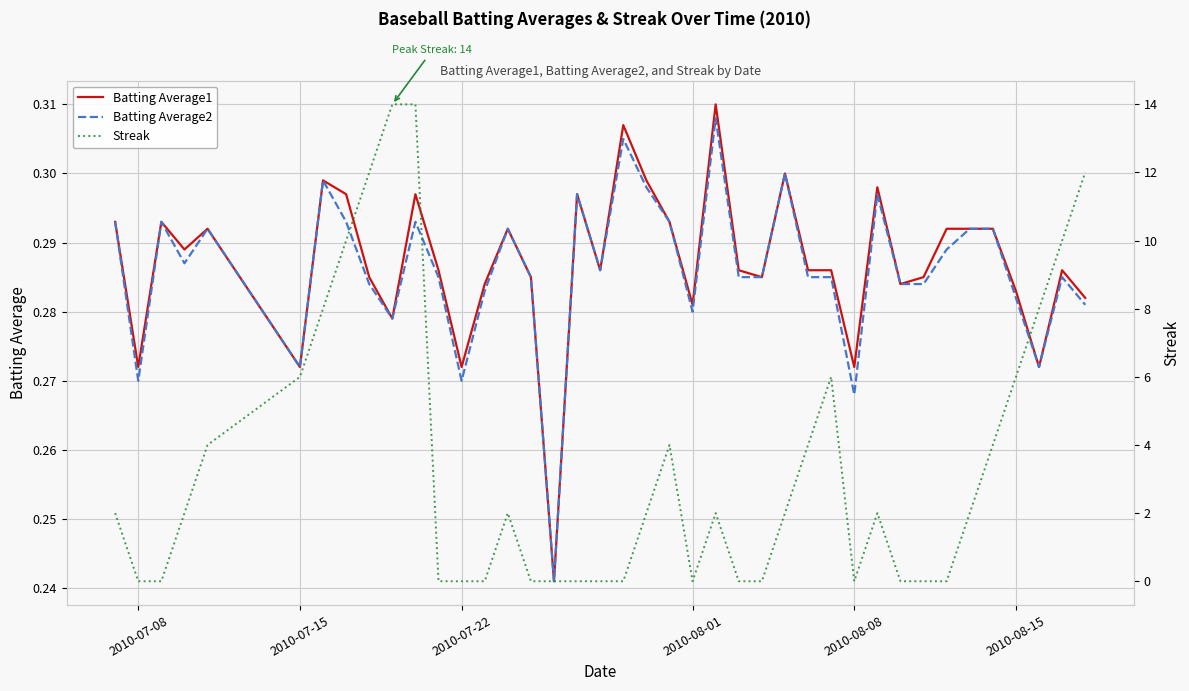

List the series in order of their peak value, lowest first.

Batting Average2, Batting Average1, Streak